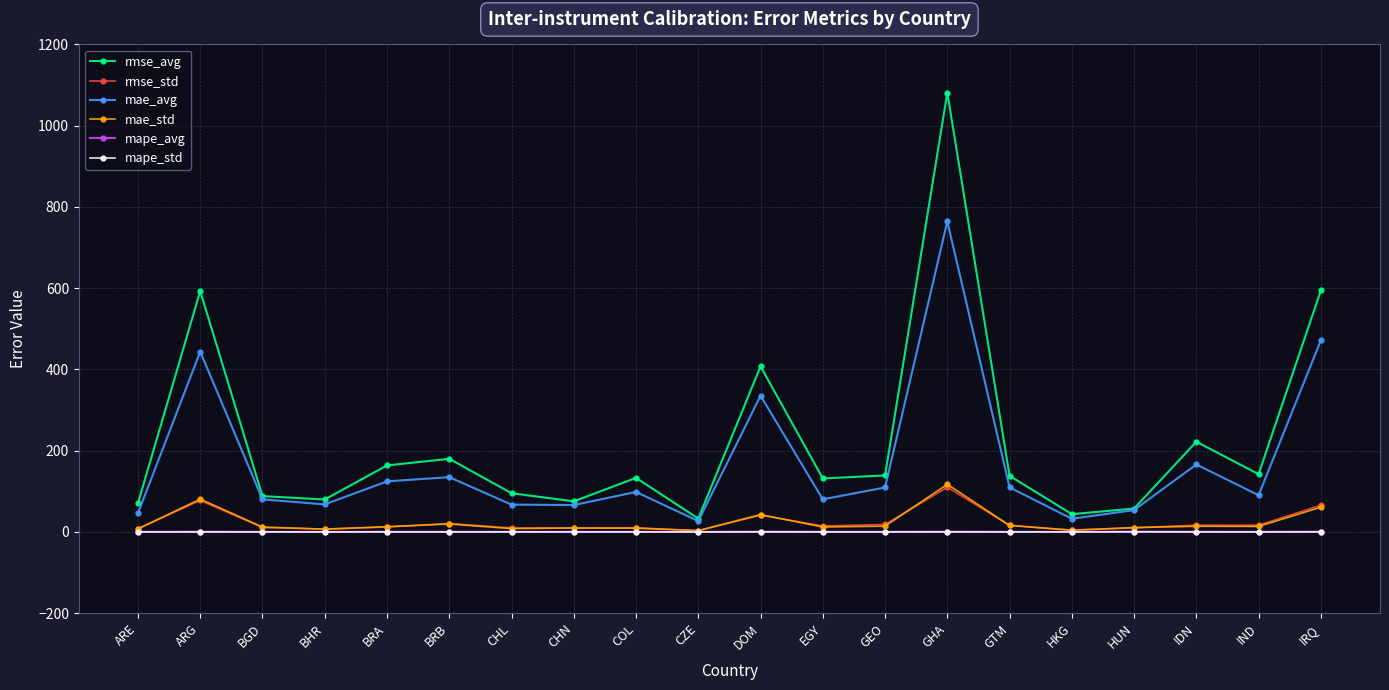

What is the total value across all series at IRQ?

1193.1